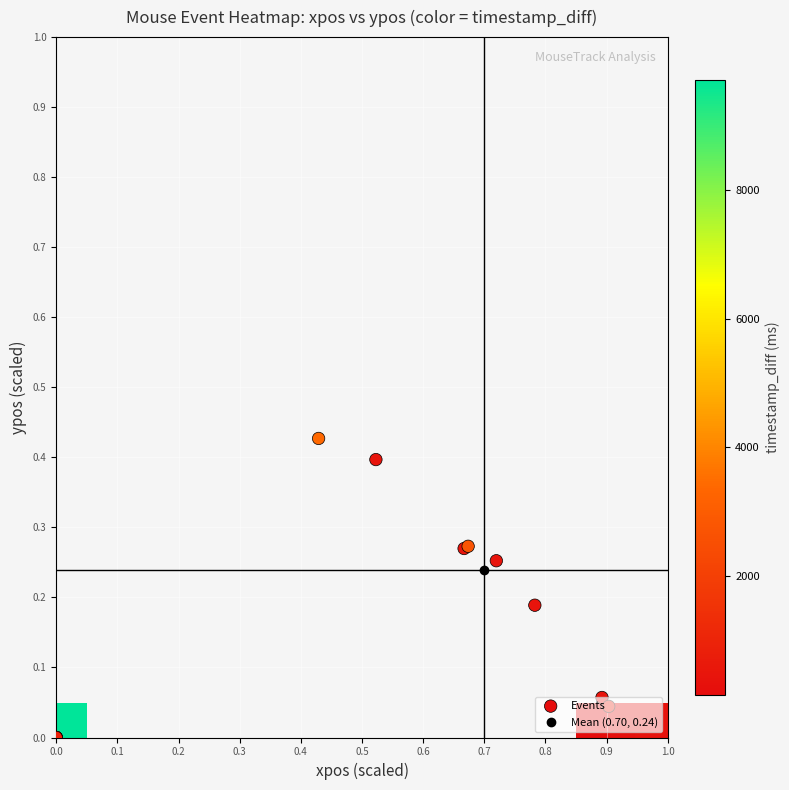

Reading left to right, extract all data points from this chart.

xpos: 0.0	586.0	714.0	911.0	920.0	983.0	1069.0	1219.0	1234.0	0.0	0.0	0.0	0.0	0.0
ypos: 0.0	269.0	250.0	170.0	172.0	159.0	119.0	36.0	28.0	0.0	0.0	0.0	0.0	0.0
timestamp_diff: 1.0	1737.0	160.0	158.0	1365.0	154.0	150.0	150.0	344.0	2267.0	1746.0	196.0	5125.0	383.0
xpos_scaled: 0.0	0.4	0.5	0.7	0.7	0.7	0.8	0.9	0.9	0.0	0.0	0.0	0.0	0.0
ypos_scaled: 0.0	0.4	0.4	0.3	0.3	0.3	0.2	0.1	0.0	0.0	0.0	0.0	0.0	0.0
speed: 0.0	0.4	0.8	1.3	0.0	0.4	0.6	1.1	0.0	0.5	0.0	0.0	0.0	0.0